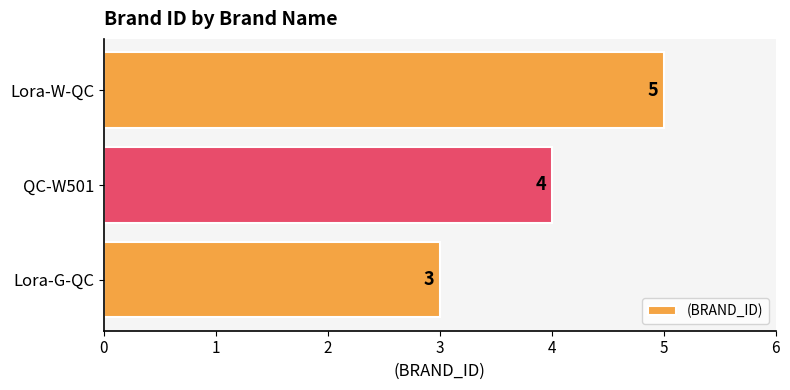

Are the bars horizontal?

Yes